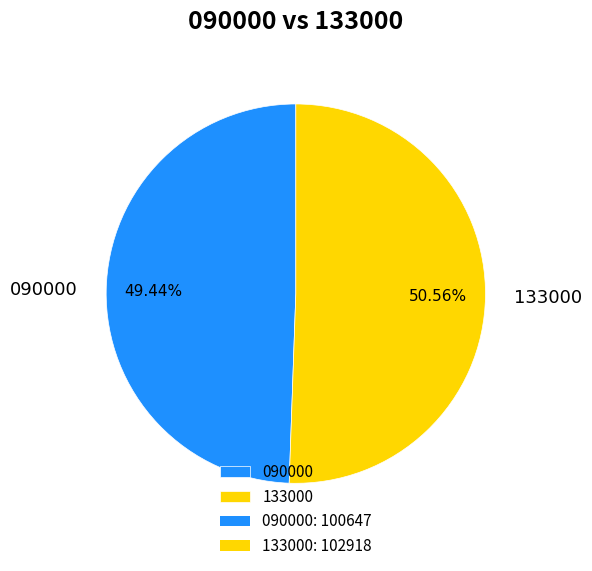

How many slices are in this pie chart?

2